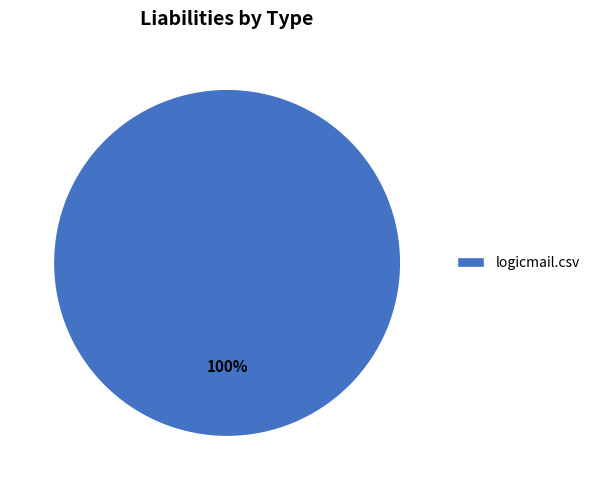

True or false: logicmail.csv accounts for 95% of the total.

False